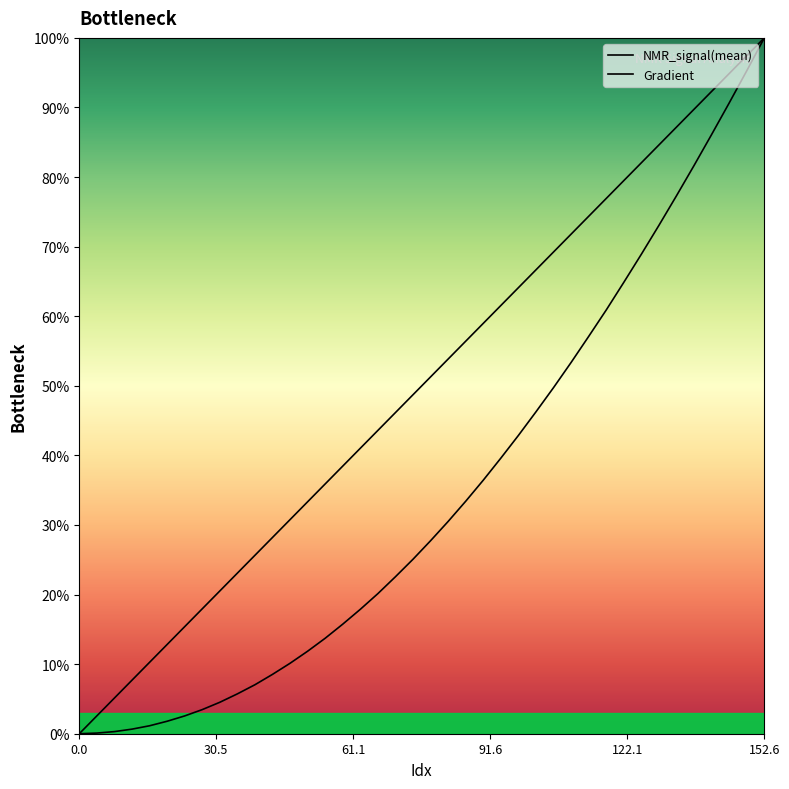

Which series has the largest total across all categories?

Gradient